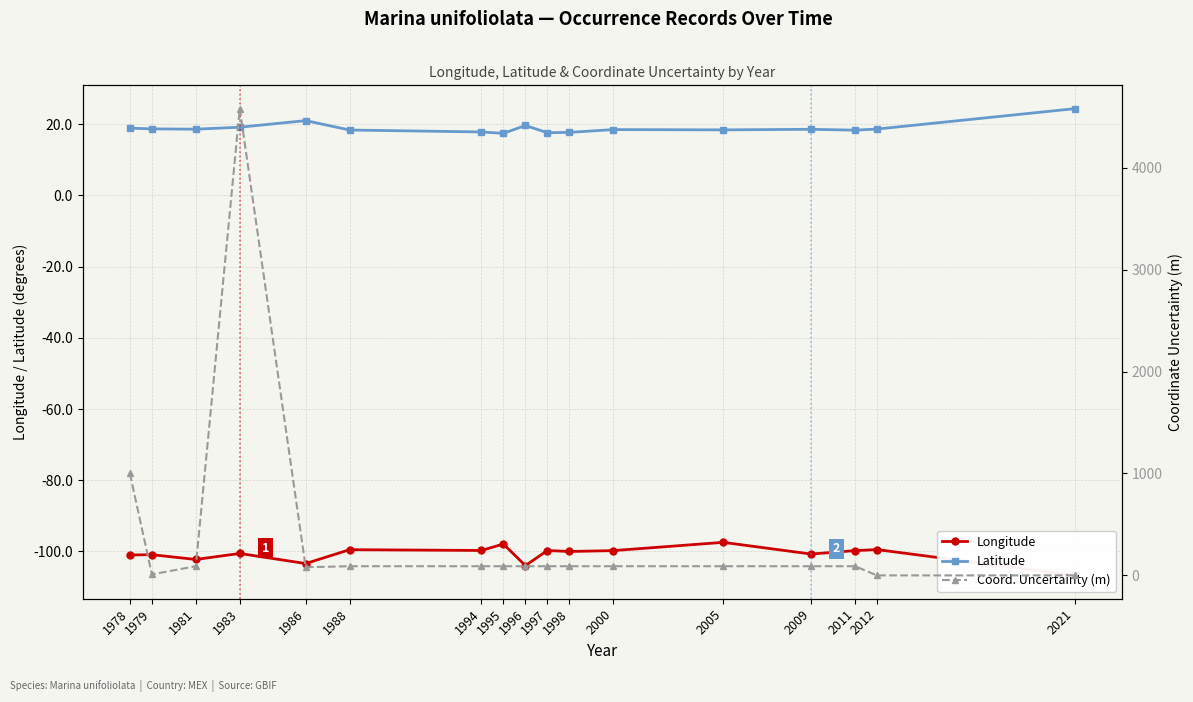

Does the chart display data point markers on the line(s)?

Yes